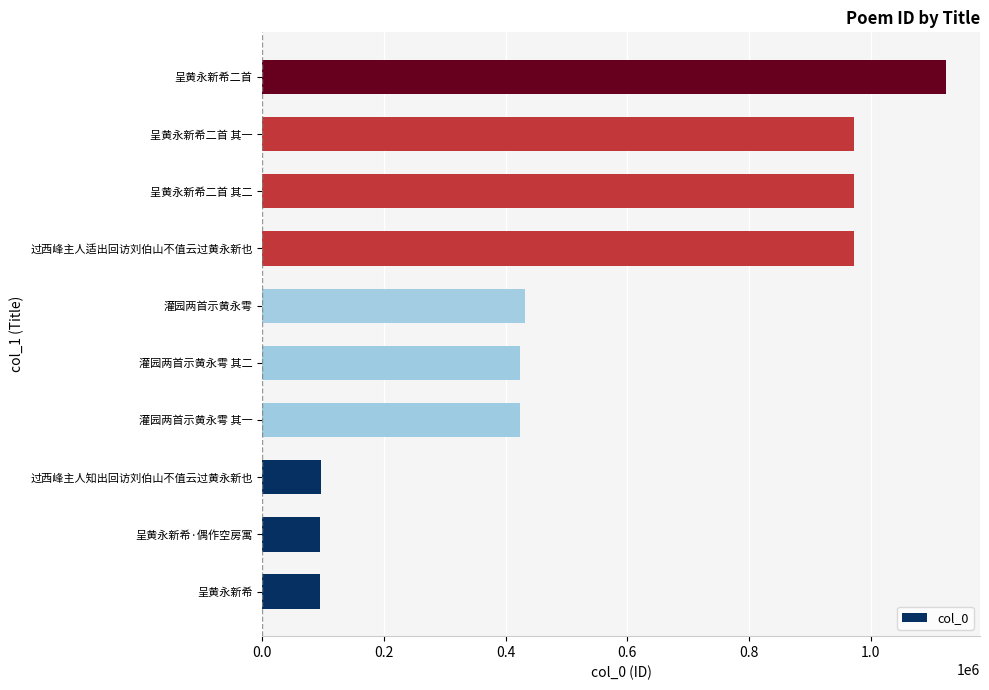

Which category has the highest value across all series?

呈黄永新希二首